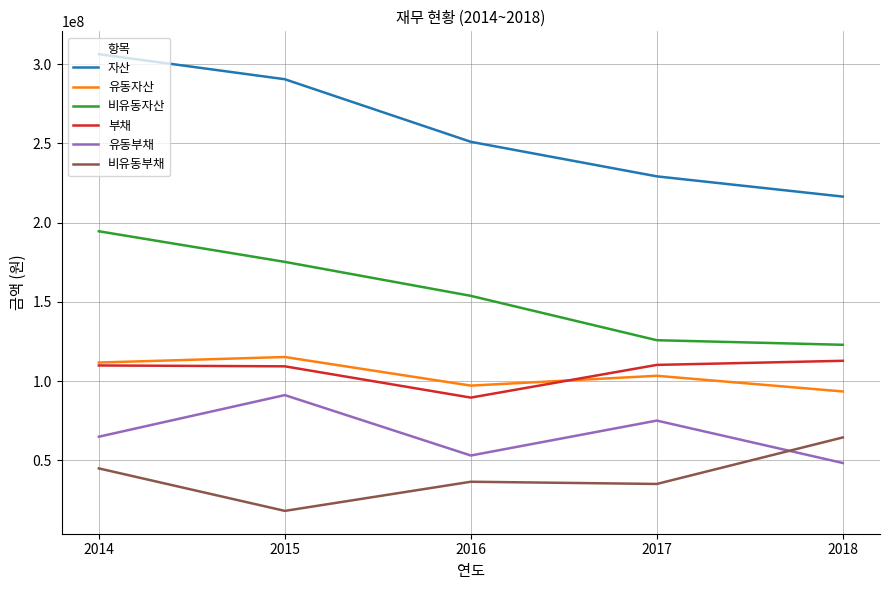

True or false: 비유동자산 has more than 0 points higher than both neighbors.

False